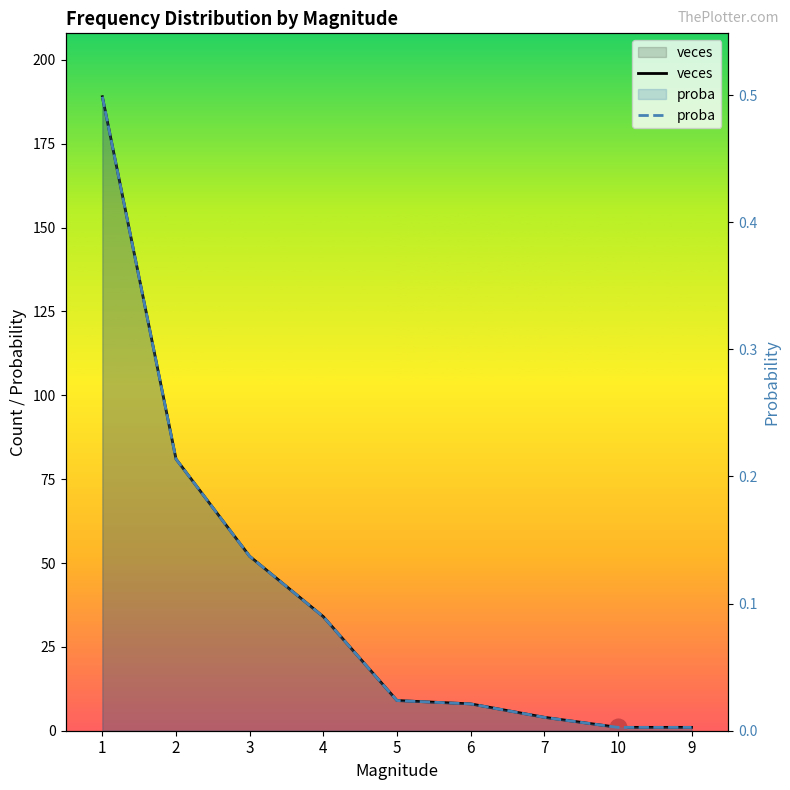

Is the value of proba at 1 greater than the value of veces at 3?

No